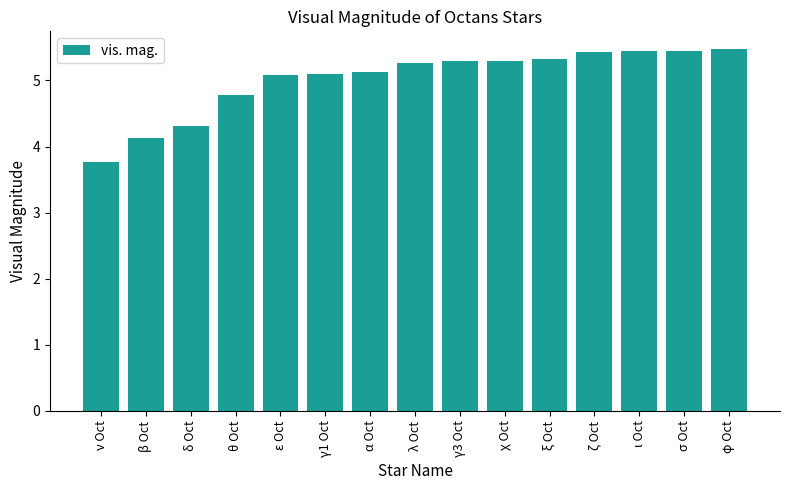

What is the approximate value at γ3 Oct?

5.3